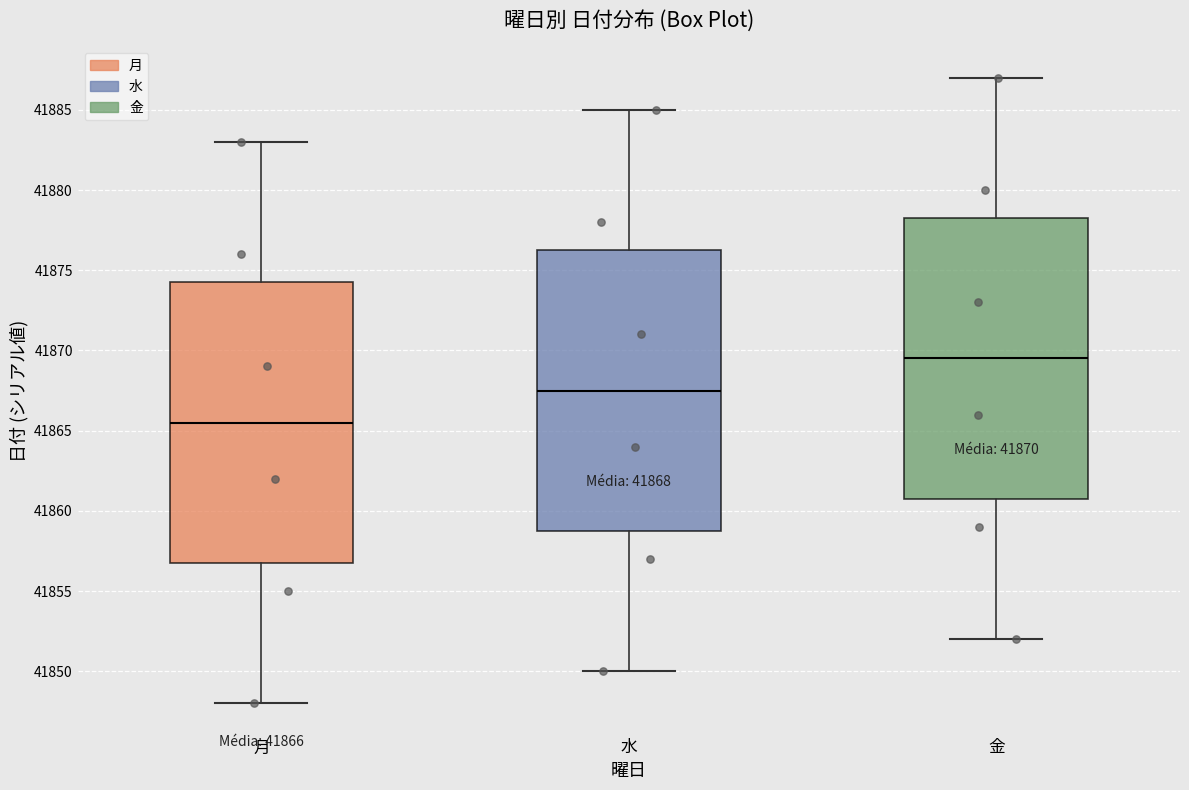

Which box's median line is the lowest?

月